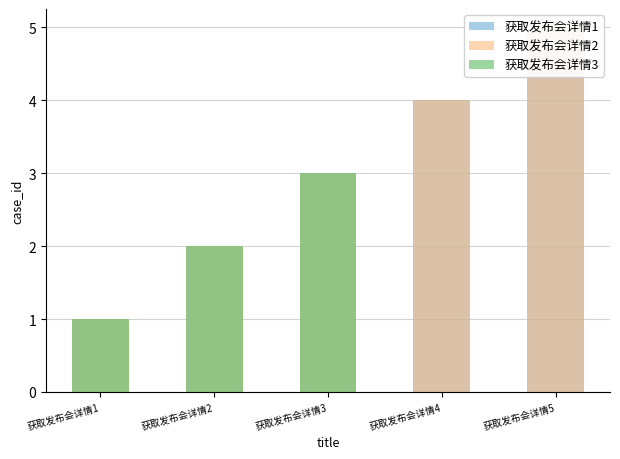

What is the value of the 获取发布会详情1 bar at the 4th from the left?

4